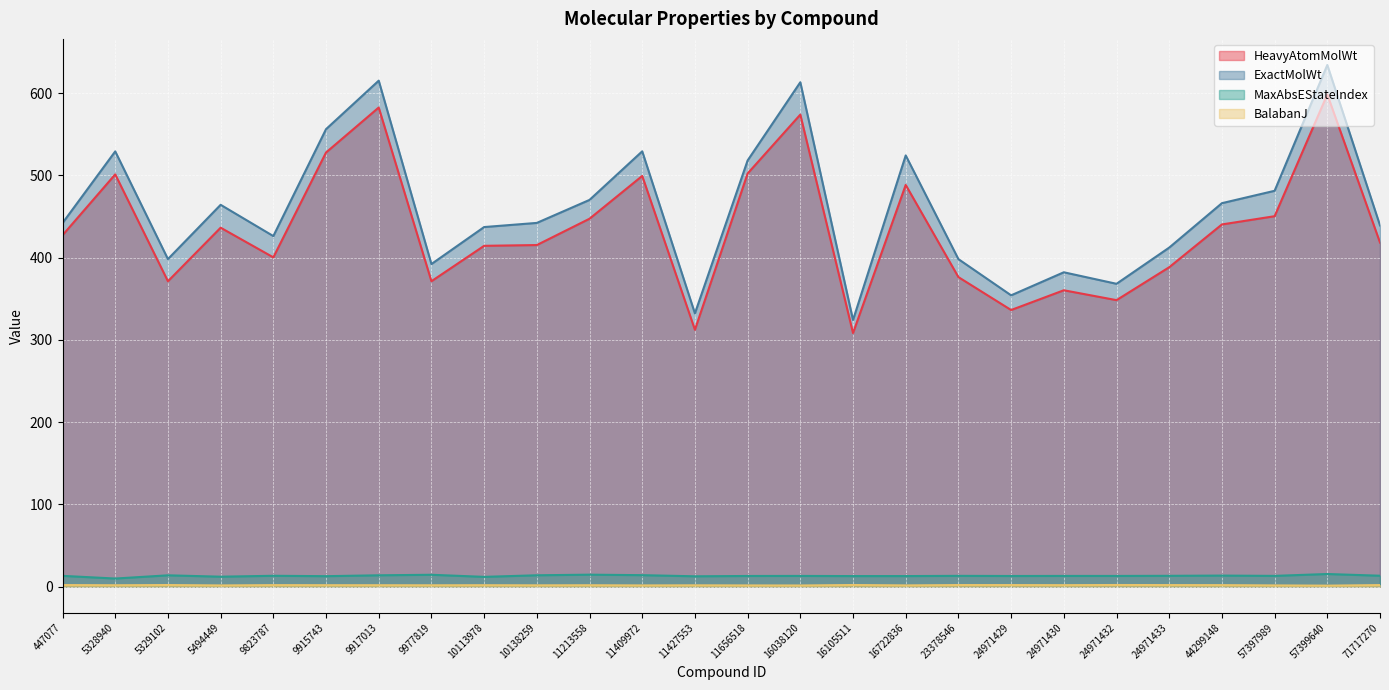

Where is HeavyAtomMolWt nearest to the value 453?

57397989